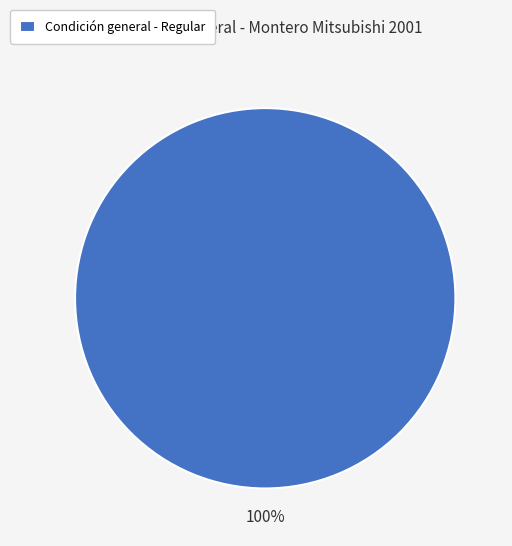

Does Condición general - Regular account for over 50% of the chart?

Yes